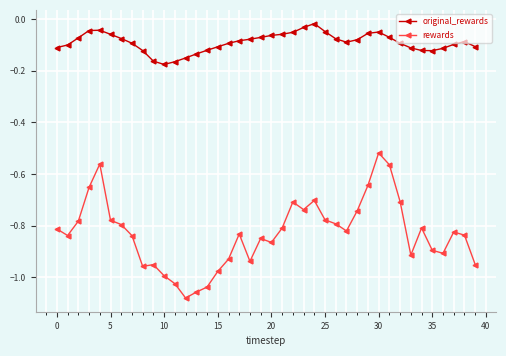

True or false: rewards and original_rewards cross at least once.

False